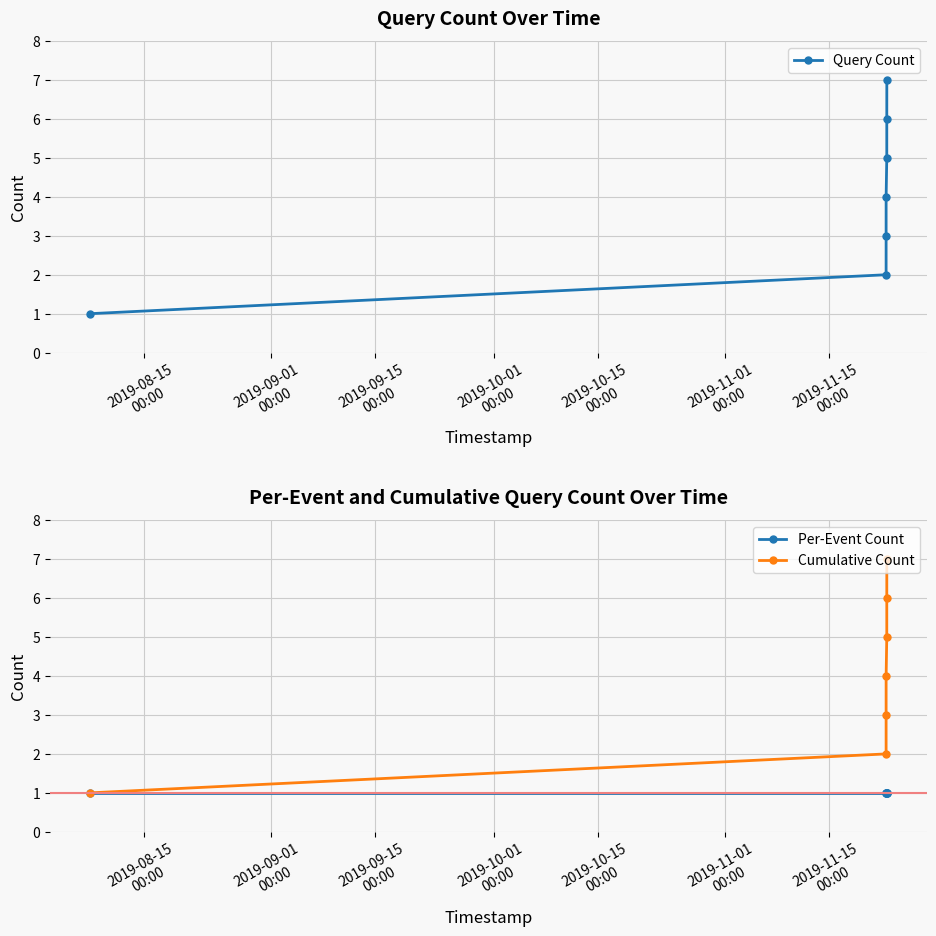

What is the maximum value for Cumulative Count?

7